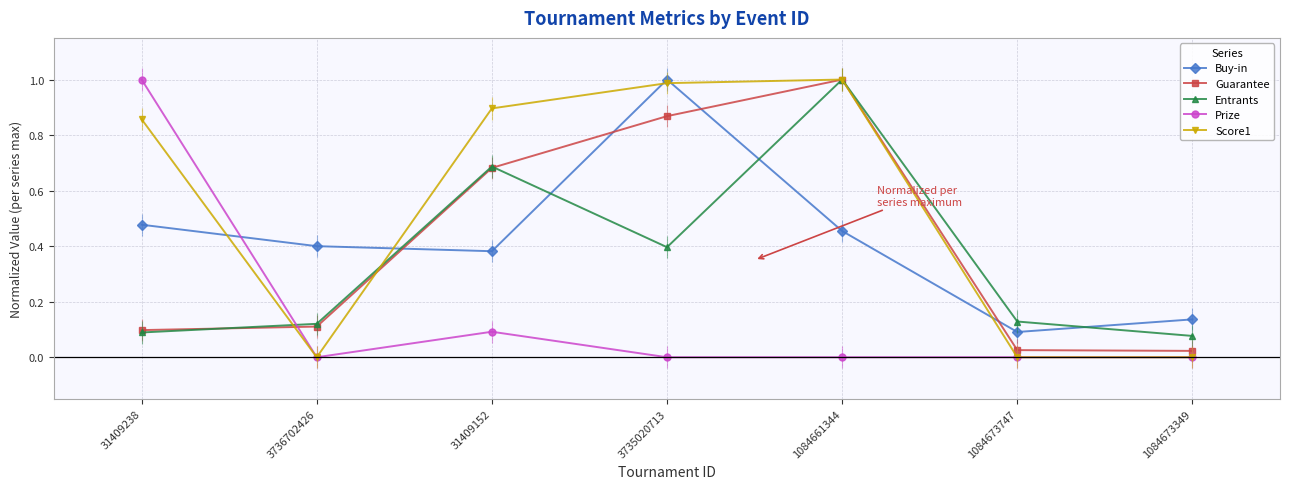

Reading right to left, list all the values displayed in this chart.

Buy-in: 0.1	0.1	0.5	1.0	0.4	0.4	0.5
Guarantee: 0.0	0.0	1.0	0.9	0.7	0.1	0.1
Entrants: 0.1	0.1	1.0	0.4	0.7	0.1	0.1
Prize: 0.0	0.0	0.0	0.0	0.1	0.0	1.0
Score1: 0.0	0.0	1.0	1.0	0.9	0.0	0.9